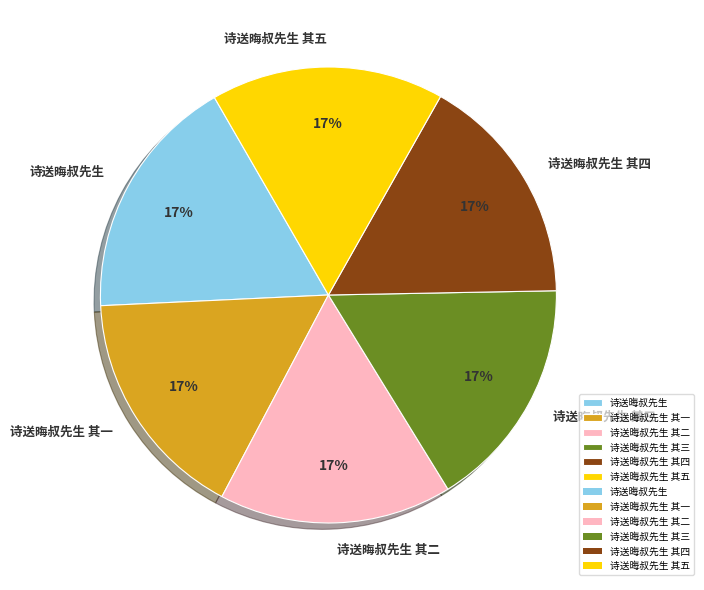

To the nearest percent, what percentage of the pie is 诗送晦叔先生 其四?

17%